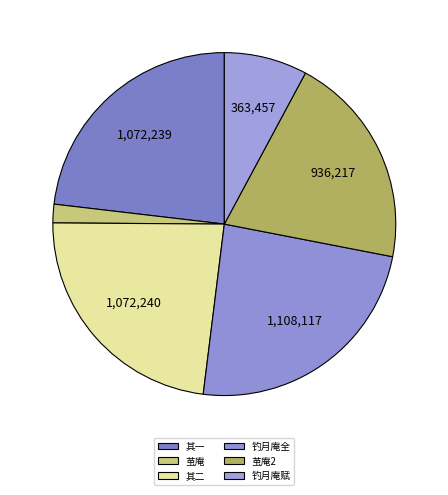

Count the number of slices in the pie.

6